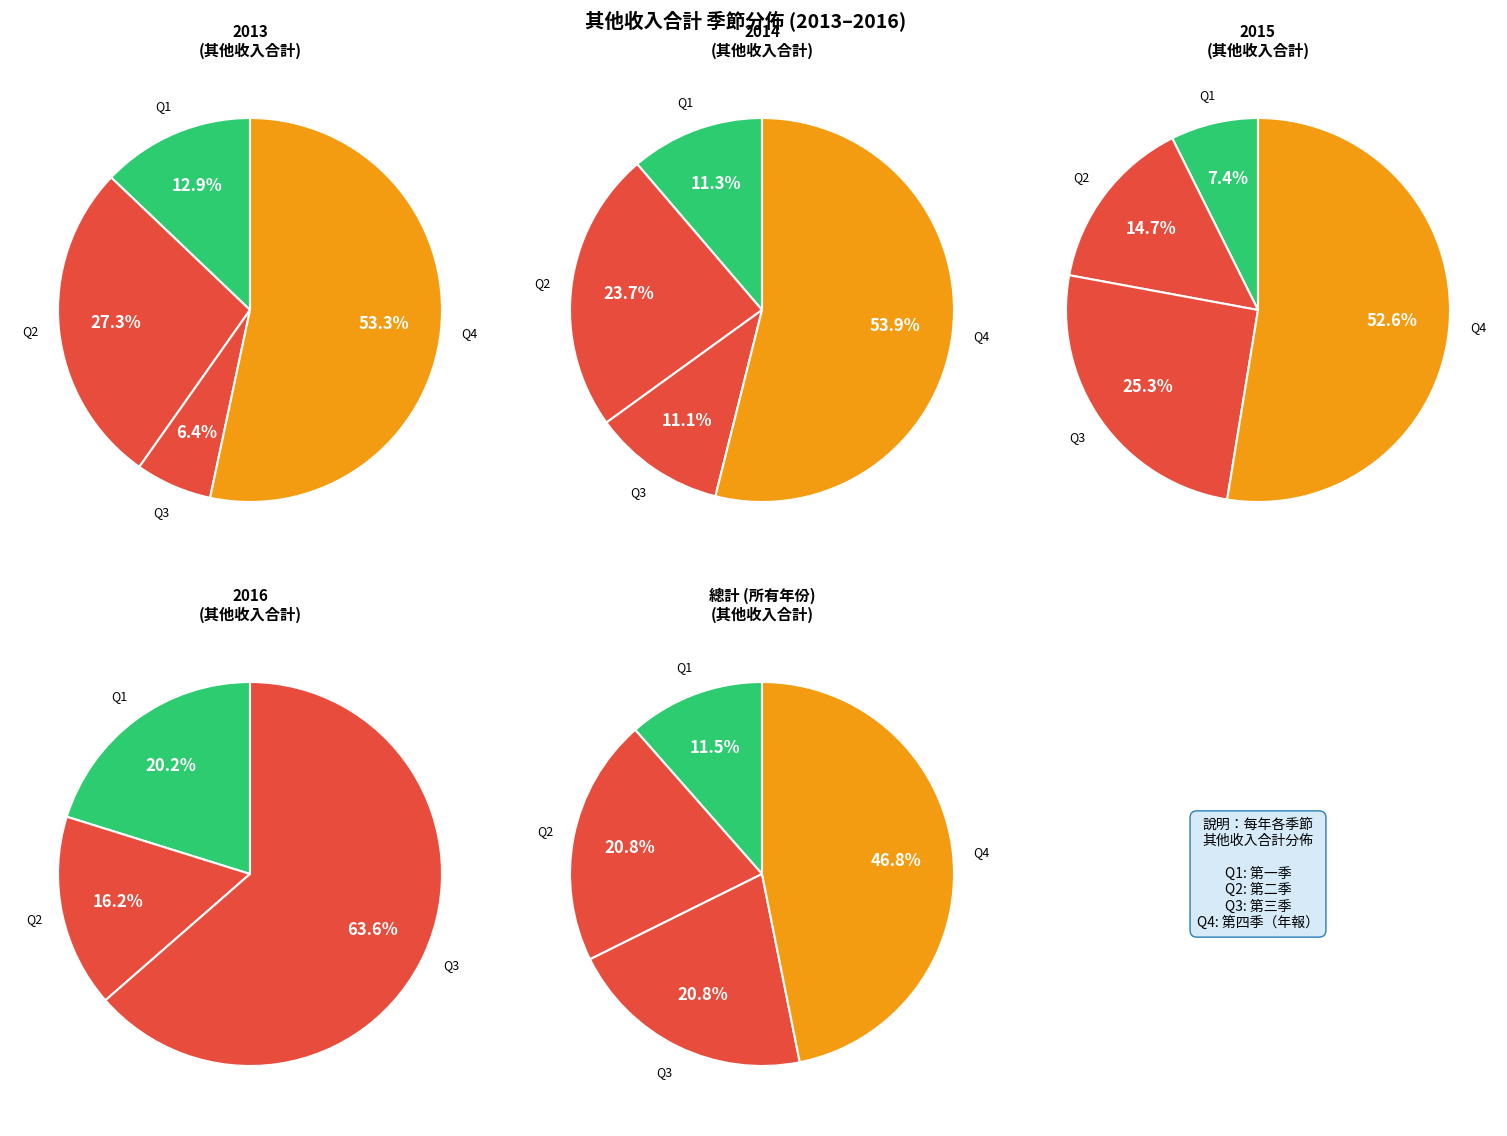

To the nearest percent, what is the combined percentage of 2014 and 2015?

56%